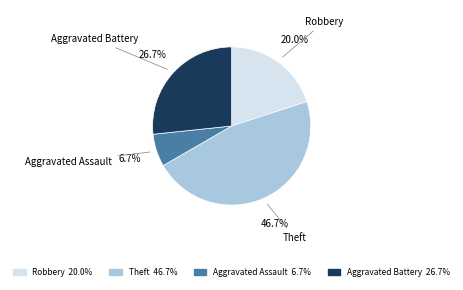

What is the ratio of the value at Theft to the value at Robbery?

2.3